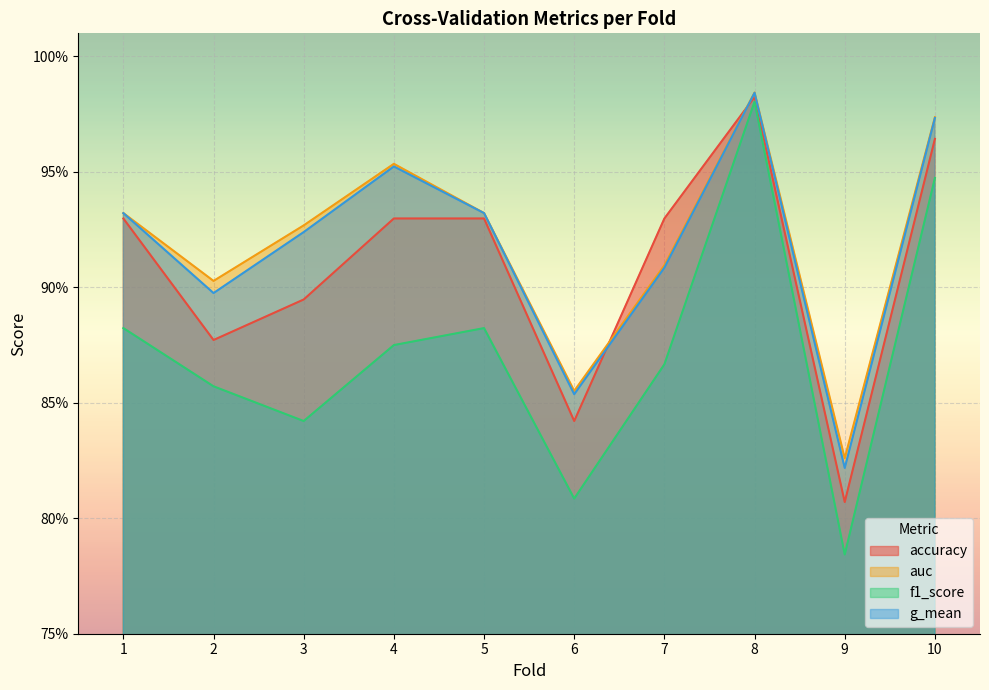

What is the spread (max minus min) of values at 3?

0.1